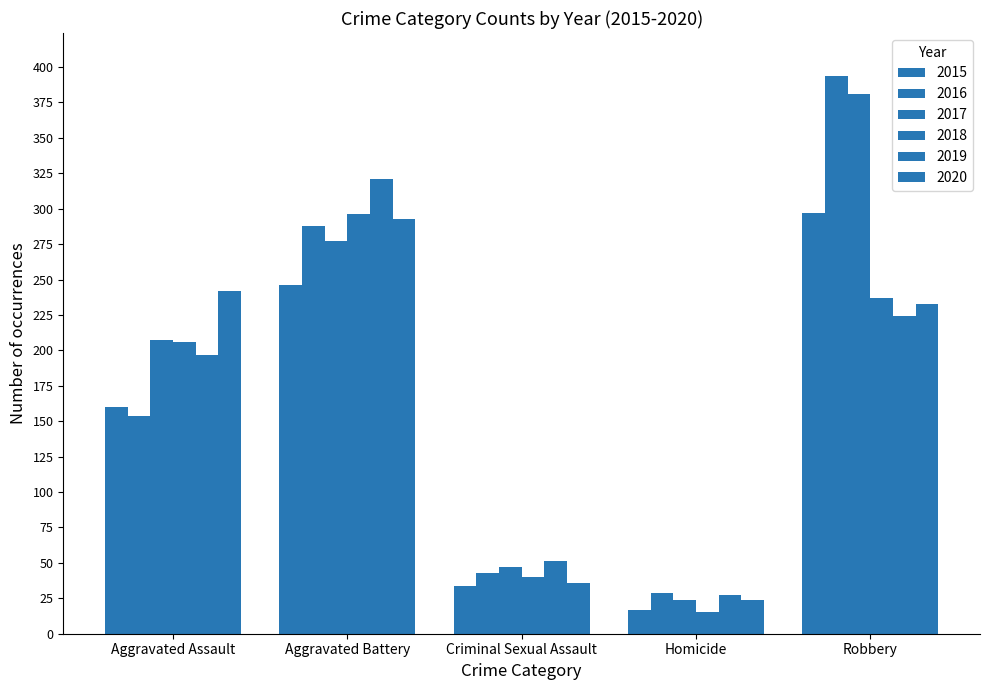

What is the label of the 3rd bar from the right?

Criminal Sexual Assault